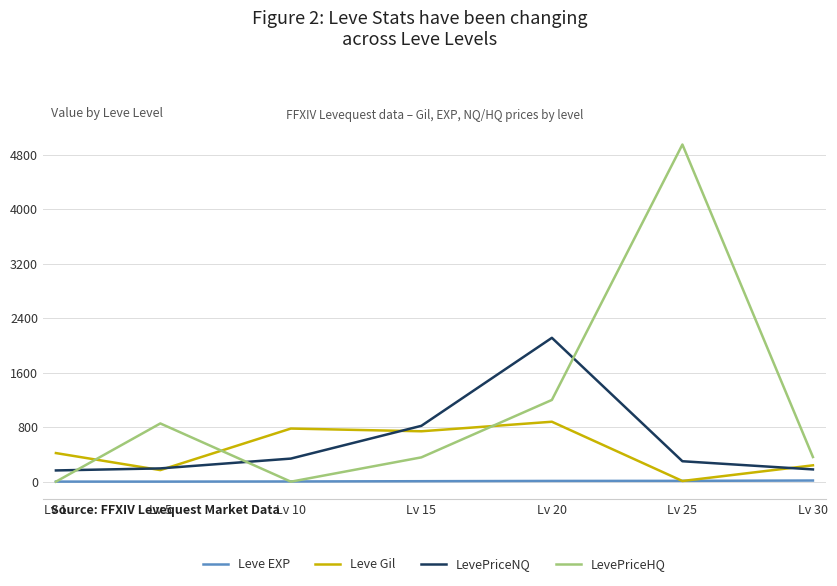

At how many categories does at least one series exceed 956?

2